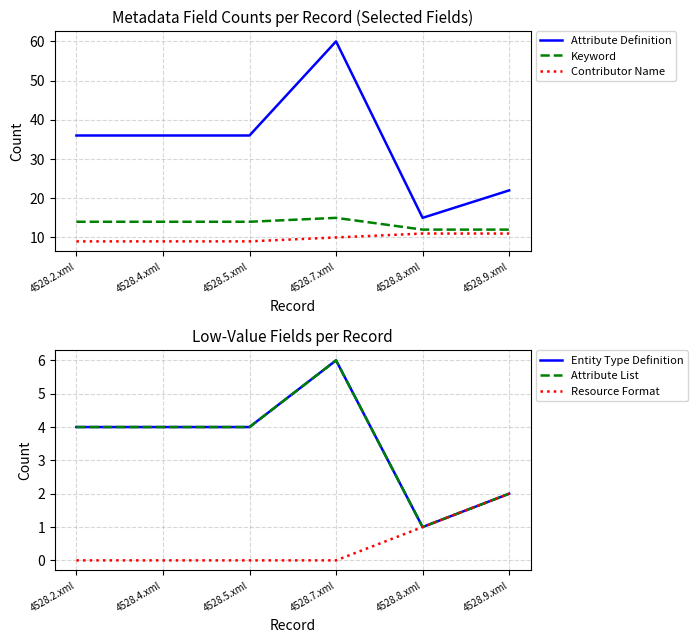

True or false: Keyword and Attribute List cross at least once.

False